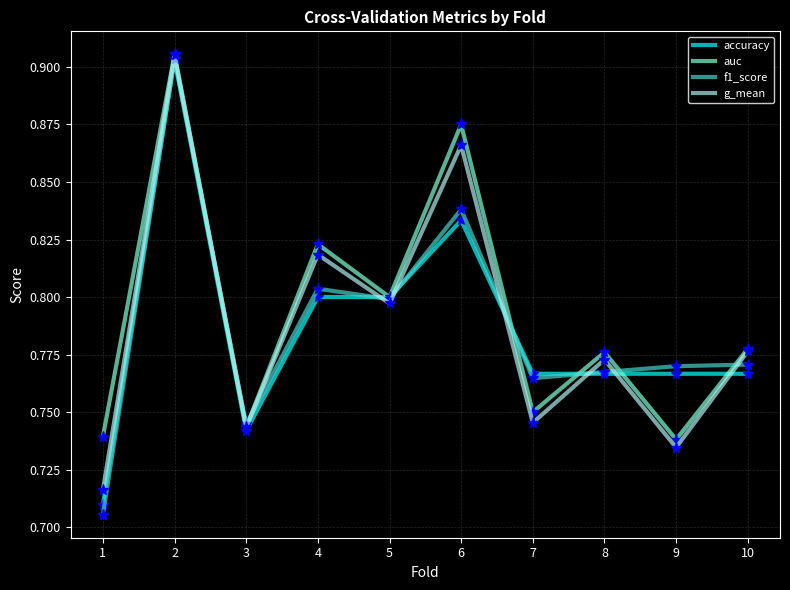

Rank the series at 4 from highest to lowest value.

auc, g_mean, f1_score, accuracy